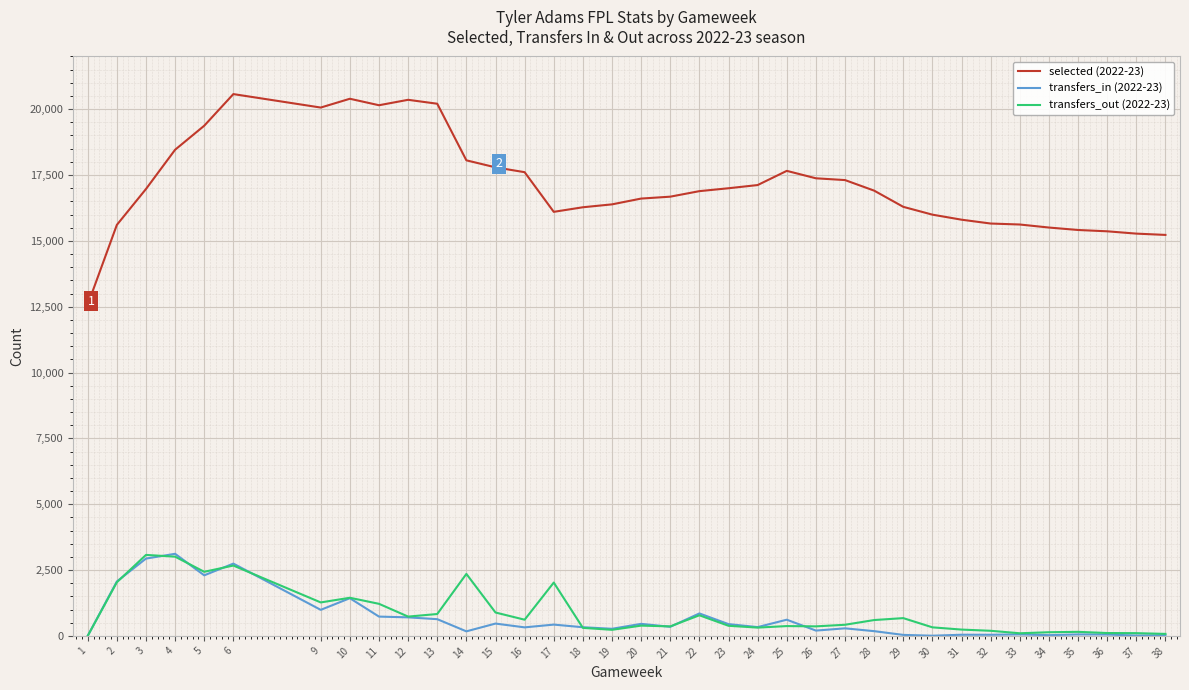

What are all the series names shown in the legend?

selected (2022-23), transfers_in (2022-23), transfers_out (2022-23)